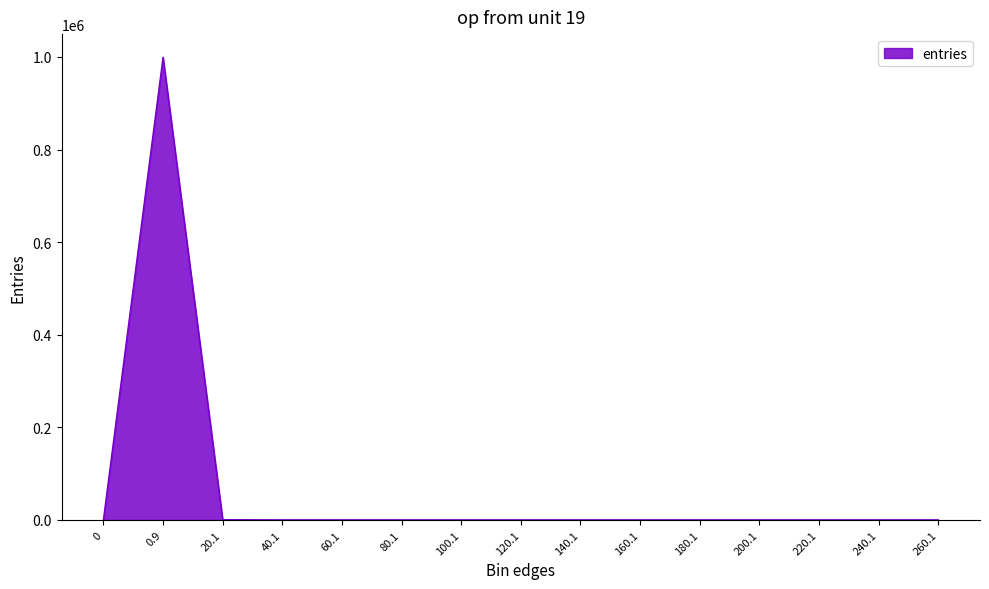

How many lines are shown in the chart?

1